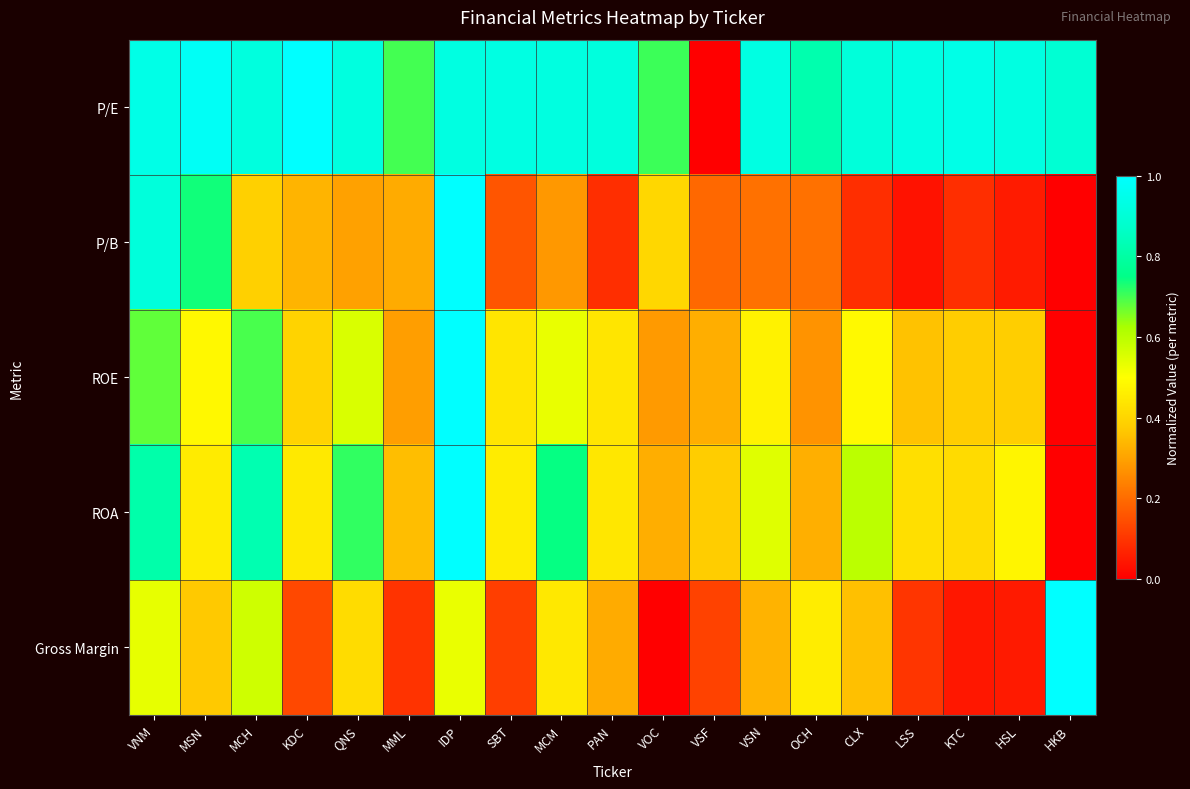

Reading left to right, what are all the values shown in this chart?

P/E: VNM=0.9	MSN=1.0	MCH=0.9	KDC=1.0	QNS=0.9	MML=0.7	IDP=0.9	SBT=0.9	MCM=0.9	PAN=0.9	VOC=0.7	VSF=0.0	VSN=0.9	OCH=0.8	CLX=0.9	LSS=0.9	KTC=0.9	HSL=0.9	HKB=0.9
P/B: VNM=0.9	MSN=0.7	MCH=0.4	KDC=0.3	QNS=0.3	MML=0.3	IDP=1.0	SBT=0.2	MCM=0.3	PAN=0.1	VOC=0.4	VSF=0.2	VSN=0.2	OCH=0.2	CLX=0.1	LSS=0.0	KTC=0.1	HSL=0.1	HKB=0.0
ROE: VNM=0.7	MSN=0.5	MCH=0.7	KDC=0.4	QNS=0.6	MML=0.3	IDP=1.0	SBT=0.4	MCM=0.5	PAN=0.4	VOC=0.3	VSF=0.3	VSN=0.5	OCH=0.3	CLX=0.5	LSS=0.4	KTC=0.4	HSL=0.4	HKB=0.0
ROA: VNM=0.8	MSN=0.5	MCH=0.8	KDC=0.4	QNS=0.7	MML=0.4	IDP=1.0	SBT=0.5	MCM=0.7	PAN=0.4	VOC=0.3	VSF=0.4	VSN=0.5	OCH=0.3	CLX=0.6	LSS=0.4	KTC=0.4	HSL=0.5	HKB=0.0
Gross Margin: VNM=0.5	MSN=0.4	MCH=0.6	KDC=0.1	QNS=0.4	MML=0.1	IDP=0.5	SBT=0.1	MCM=0.4	PAN=0.3	VOC=0.0	VSF=0.1	VSN=0.3	OCH=0.5	CLX=0.4	LSS=0.1	KTC=0.0	HSL=0.0	HKB=1.0